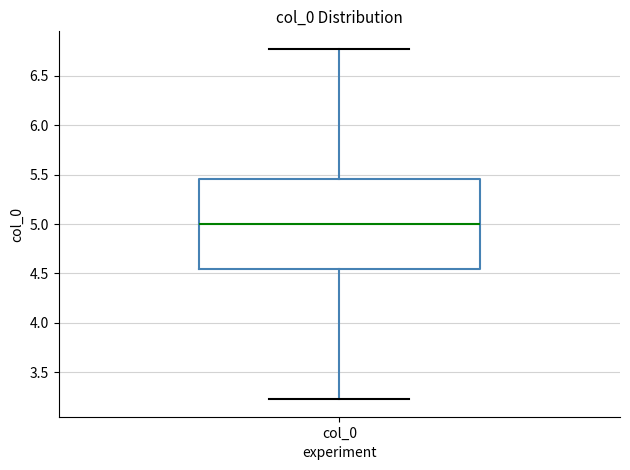

Where is the upper edge of the box for col_0 on the y-axis? The values are not printed on the chart, so give them approximately, as read against the axis.

5.45